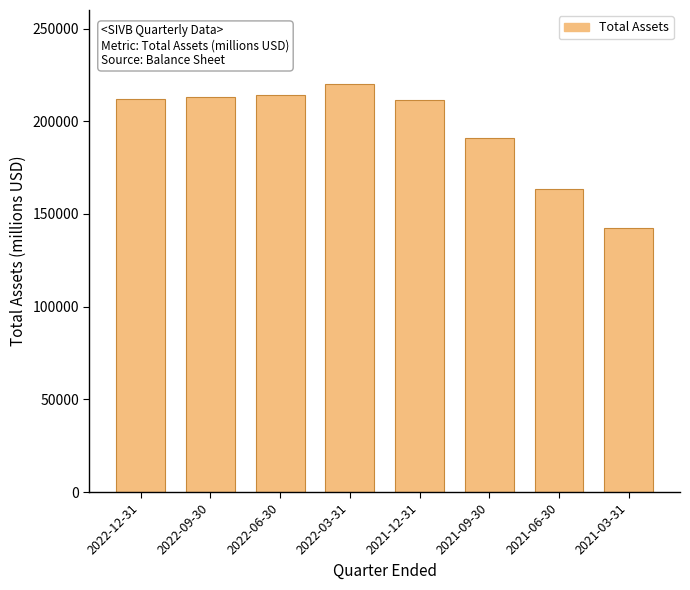

Which label corresponds to the smallest value in the chart?

2021-03-31